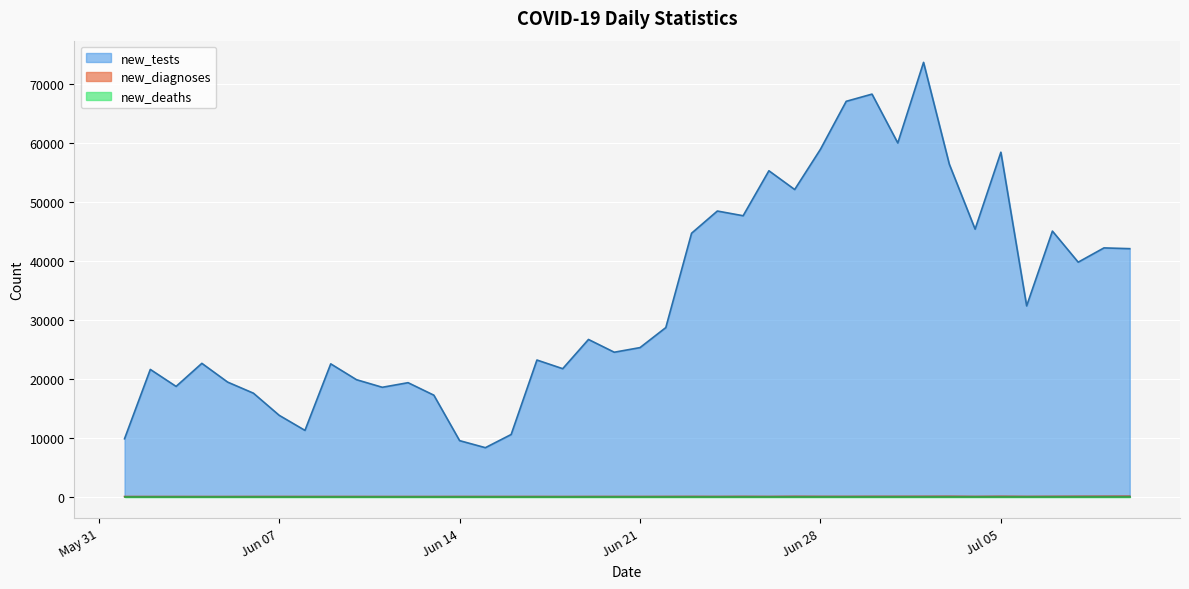

List the series in order of their peak value, lowest first.

new_deaths, new_diagnoses, new_tests